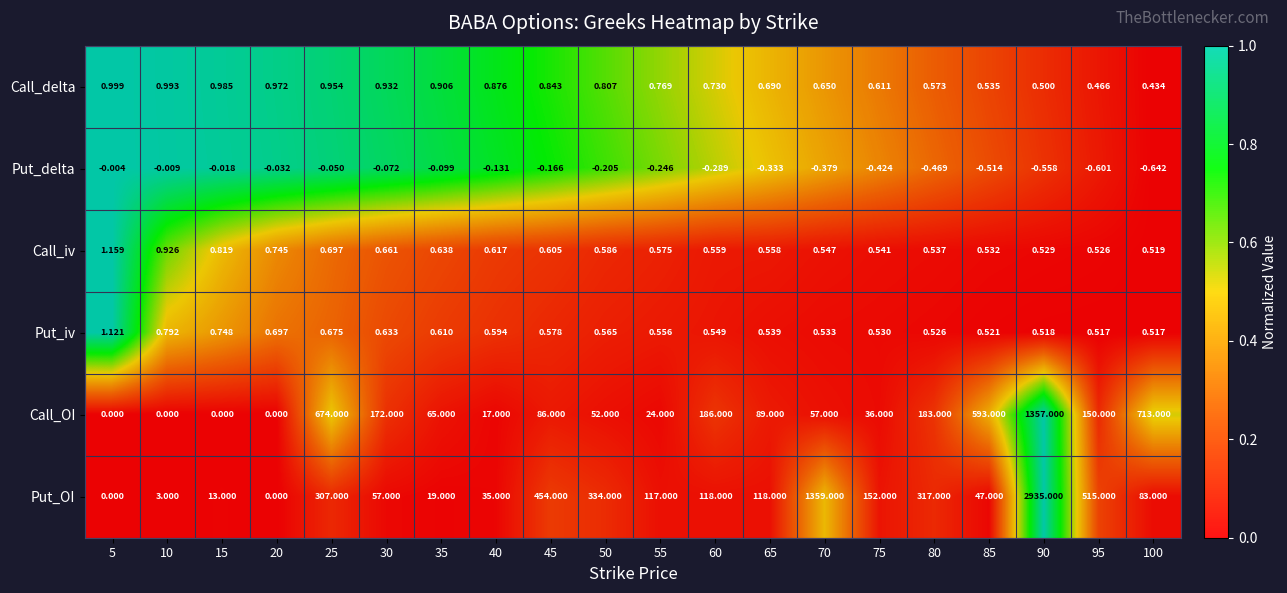

List the series in order of their peak value, lowest first.

Put_delta, Call_delta, Put_iv, Call_iv, Call_OI, Put_OI